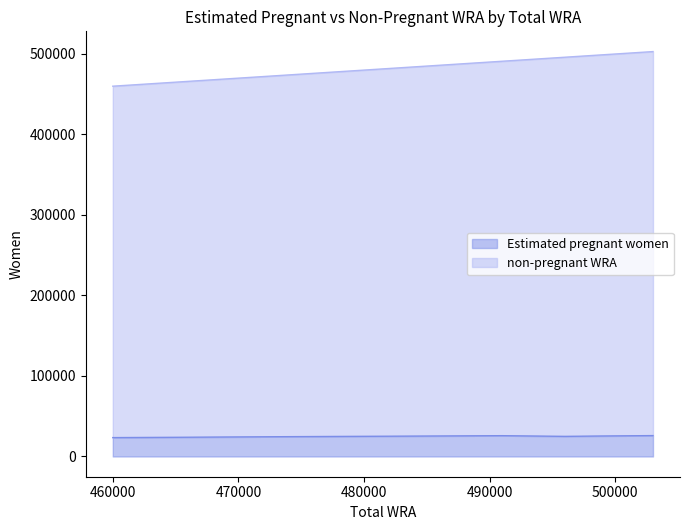

How many data points does each series have?

11